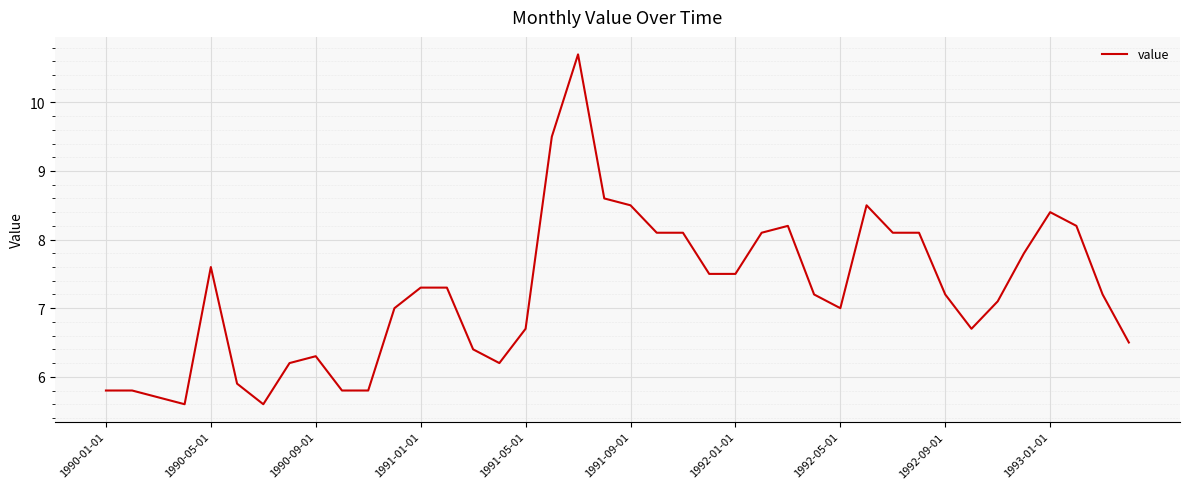

What is the sum of all values?

289.8